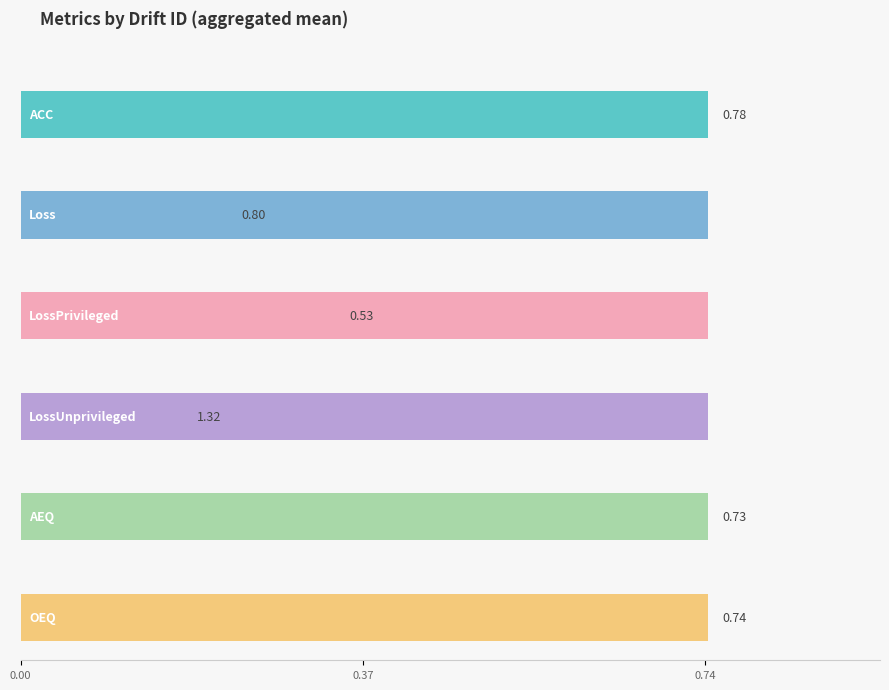

Does the chart contain stacked bars?

No